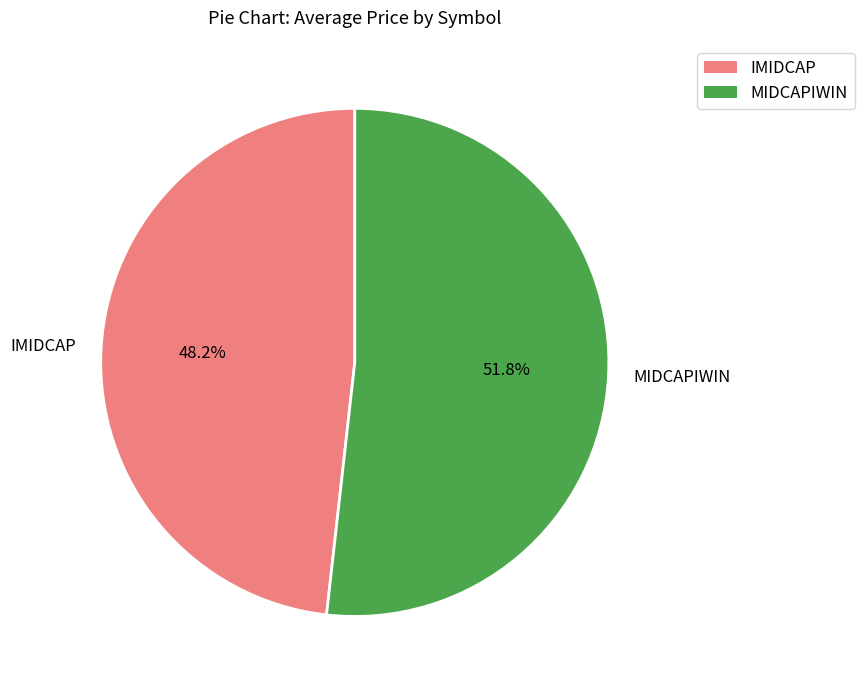

To the nearest percent, what is the combined percentage of MIDCAPIWIN and IMIDCAP?

100%